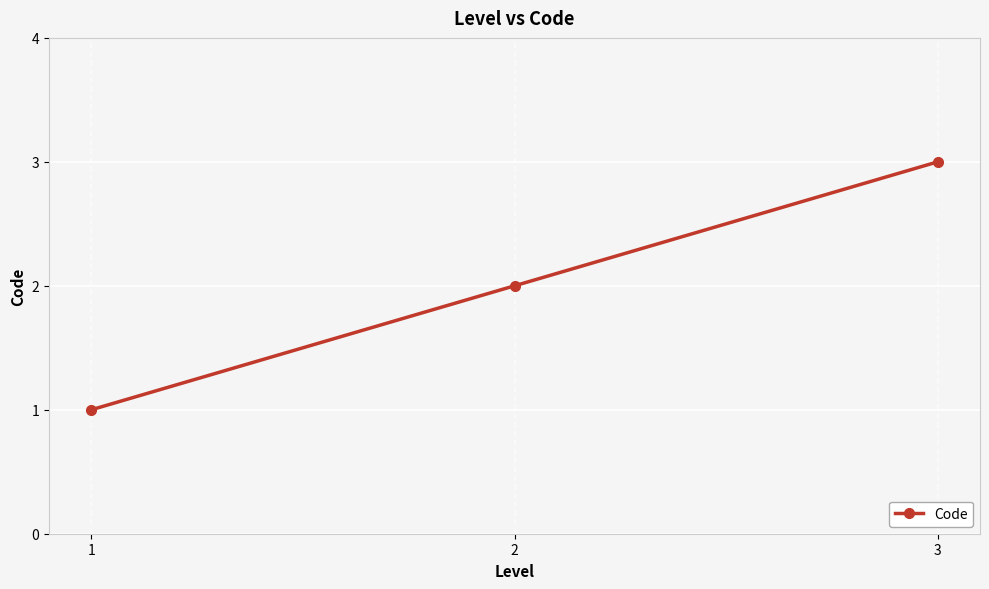

Reading left to right, extract all data points from this chart.

1	2	3